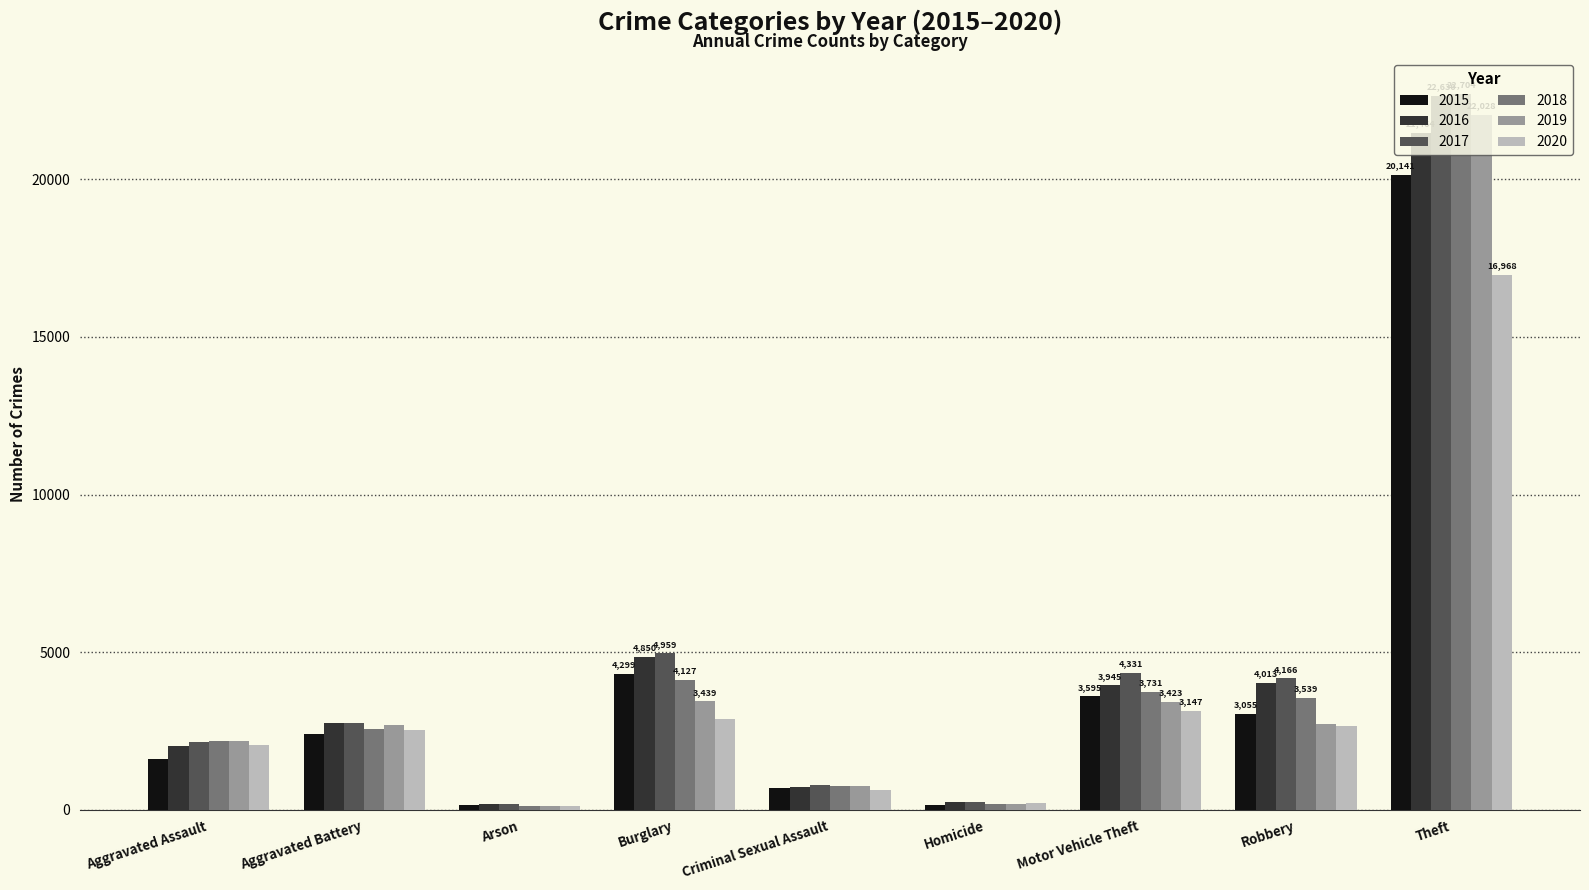

What is the label of the 6th bar from the left?

Homicide